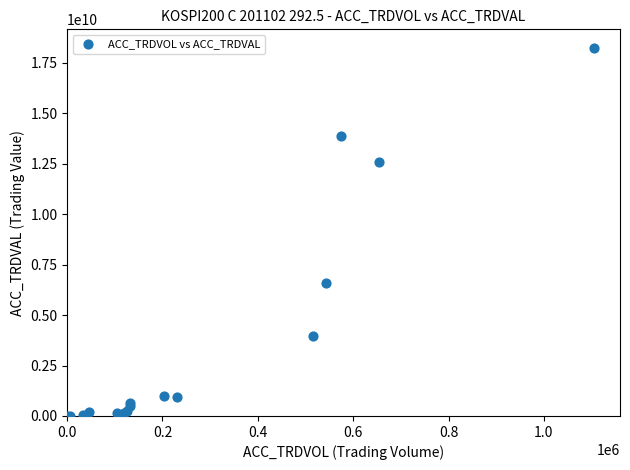

What Y value in the scatter plot is closest to 9124935000?

6579589000